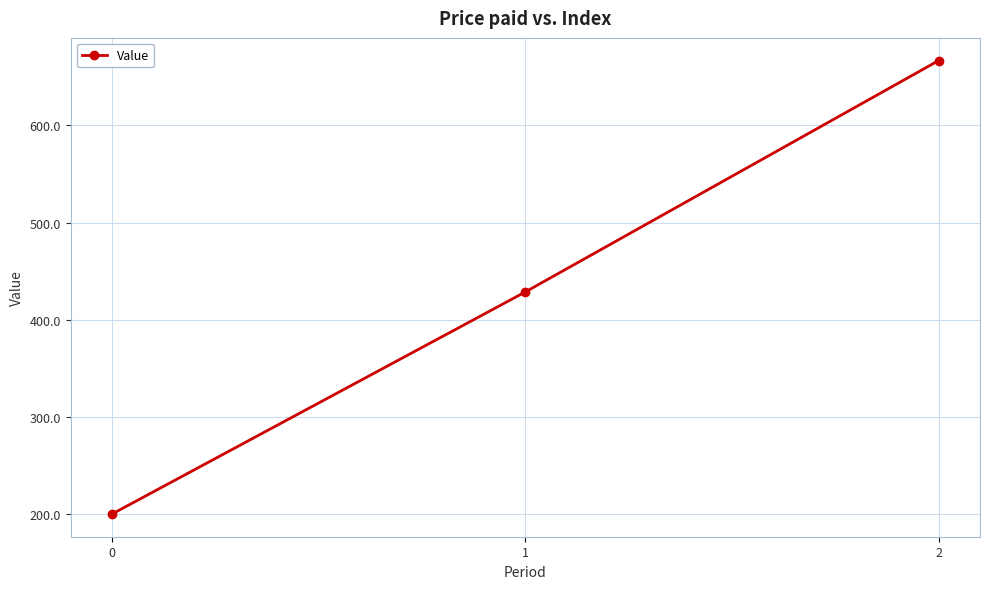

What is the approximate value at 1?

428.6